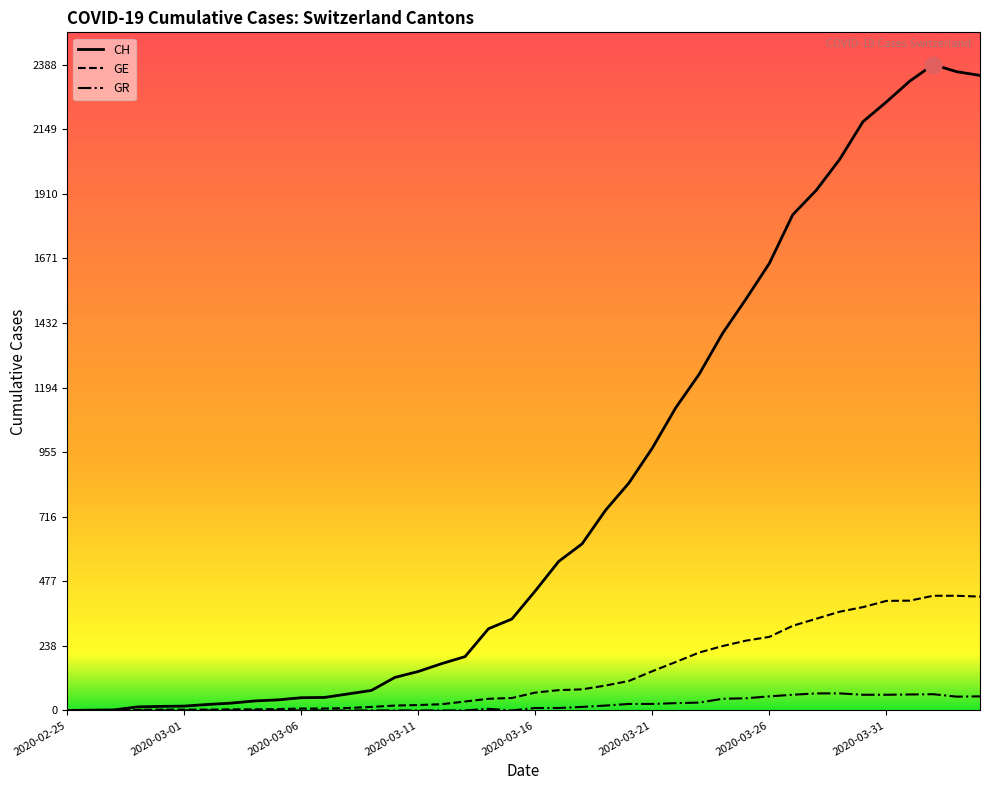

Which series has the widest spread of values?

CH